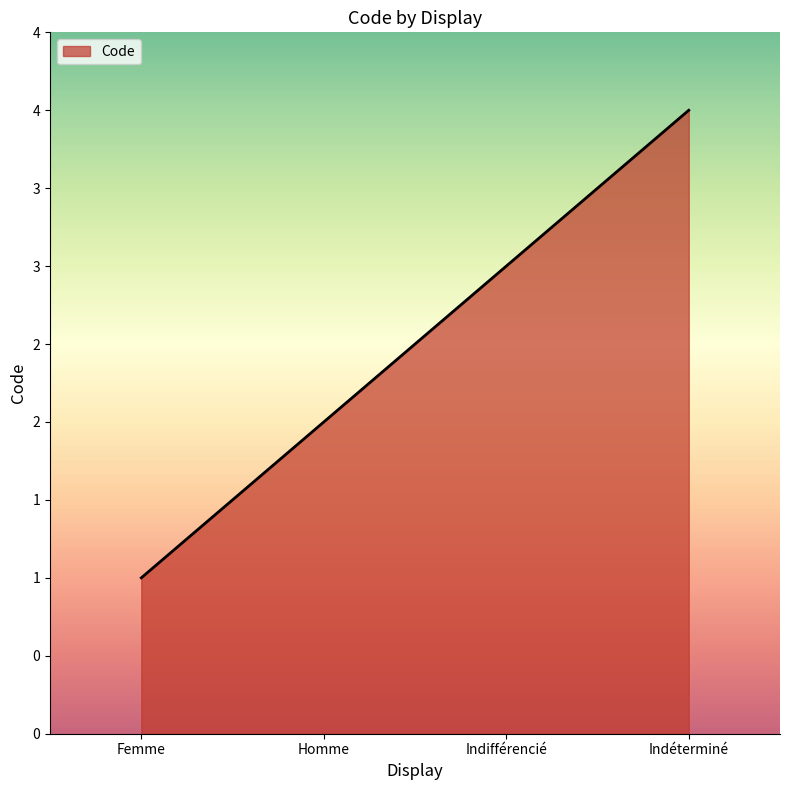

What is the value of the 4th point from the left?

4